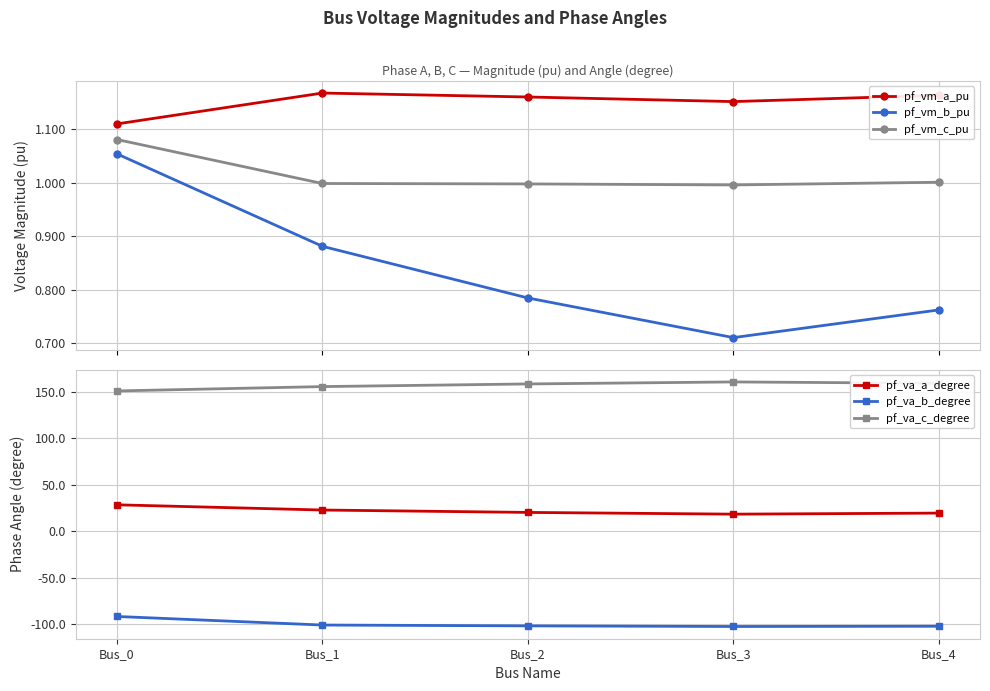

How many lines are shown in the chart?

6